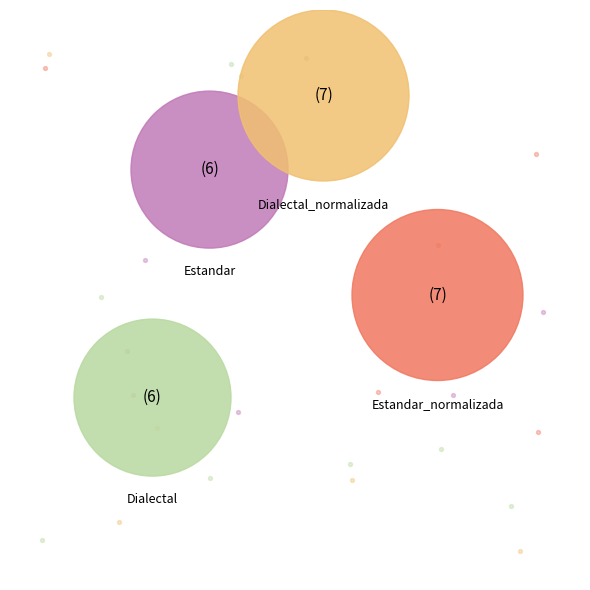

What is the total percentage of Dialectal and Estandar_normalizada?

50.0%